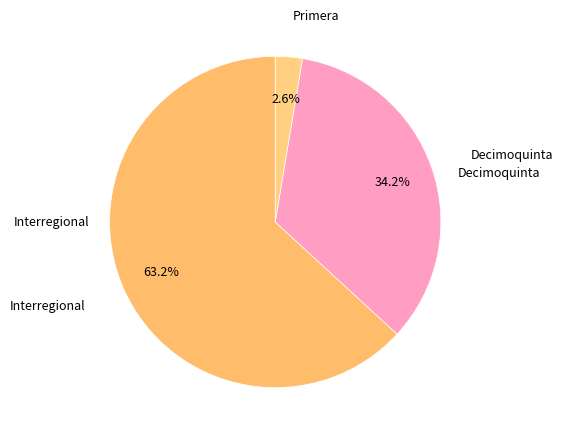

How many segments does this pie chart have?

3